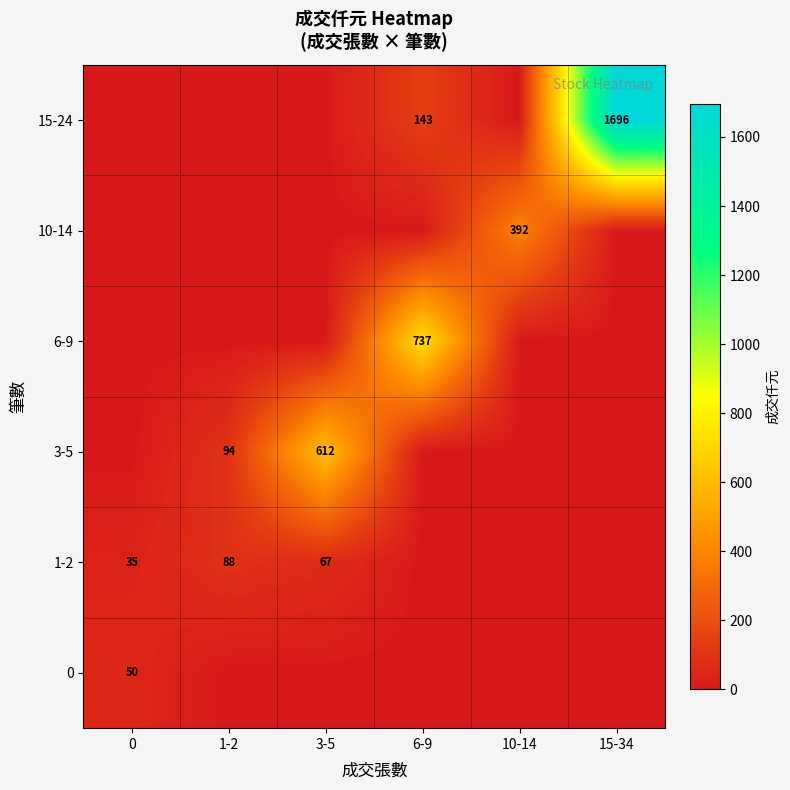

The 0 series shows 78 at 0. True or false?

False